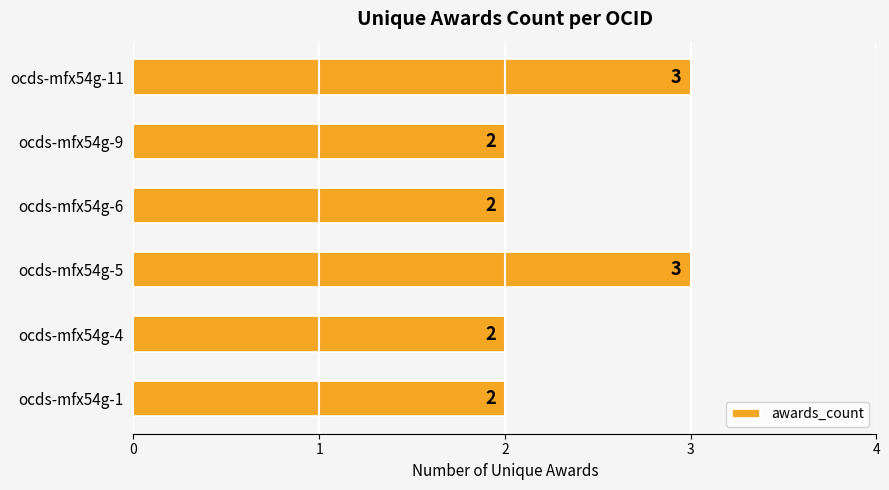

What is the maximum value shown in the chart?

3